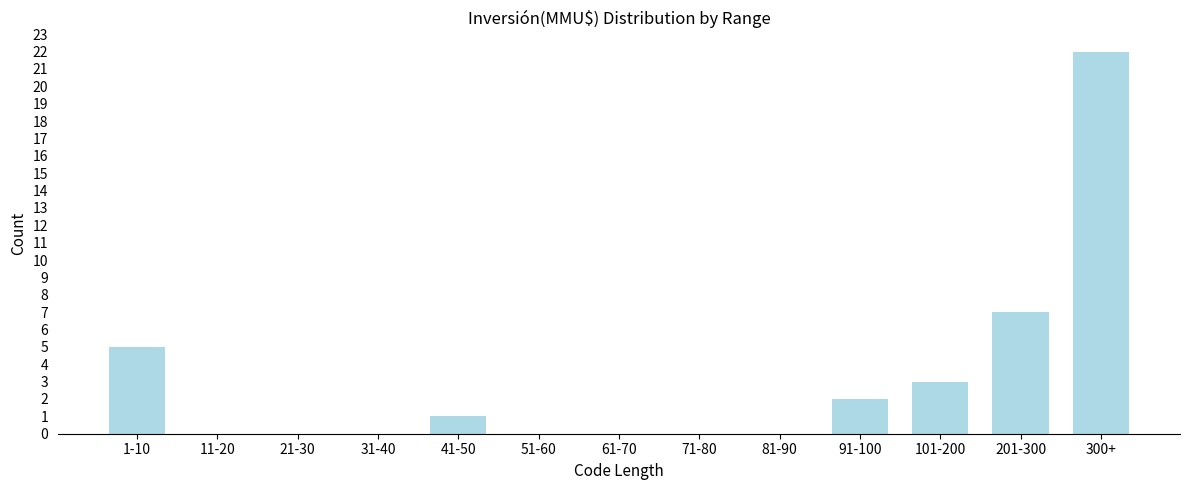

Reading right to left, list all the values displayed in this chart.

300+=22	201-300=7	101-200=3	91-100=2	81-90=0	71-80=0	61-70=0	51-60=0	41-50=1	31-40=0	21-30=0	11-20=0	1-10=5